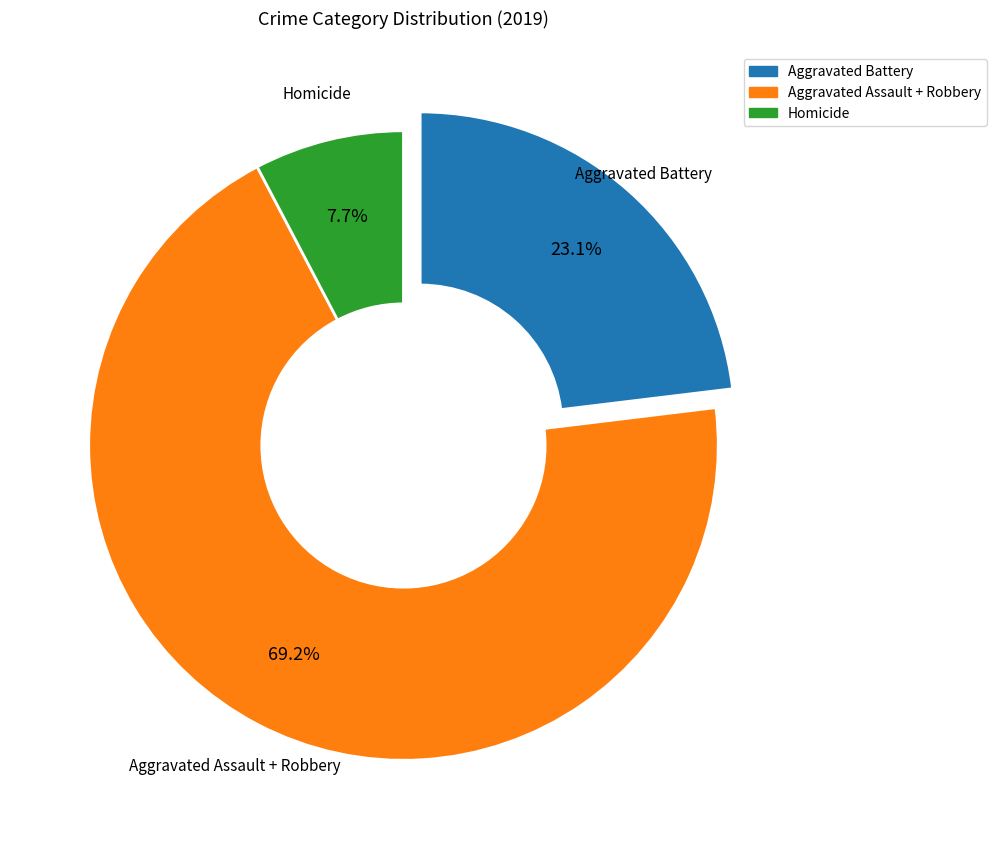

Does any single category account for the majority?

Yes